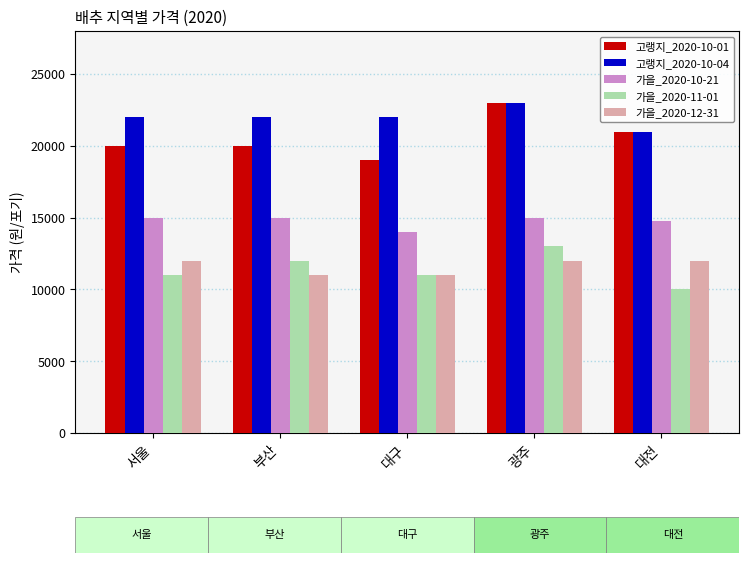

What is the spread (max minus min) of values at 서울?

11000